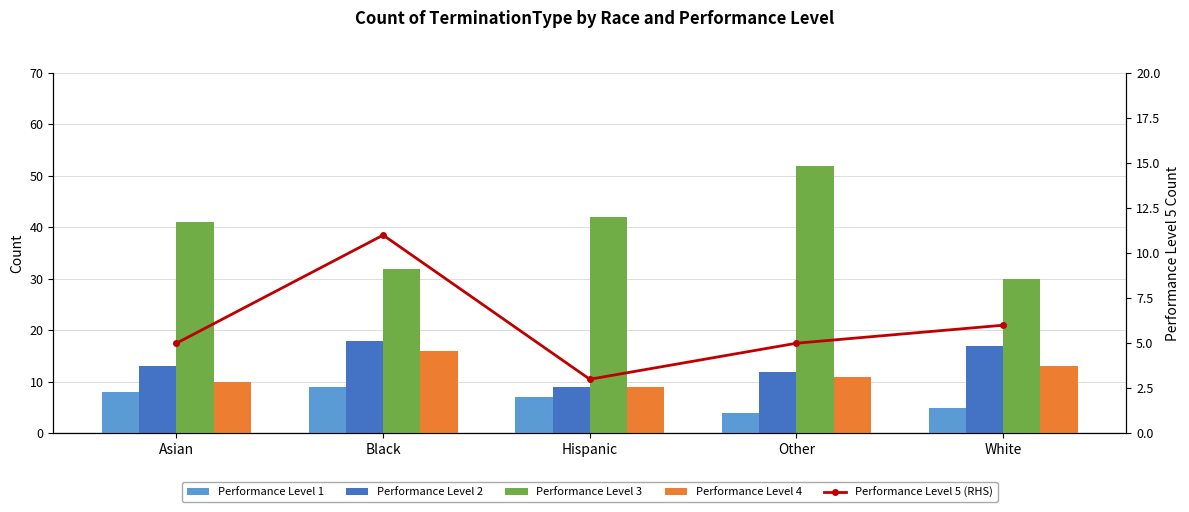

What is the approximate value of Performance Level 2 at Asian?

13